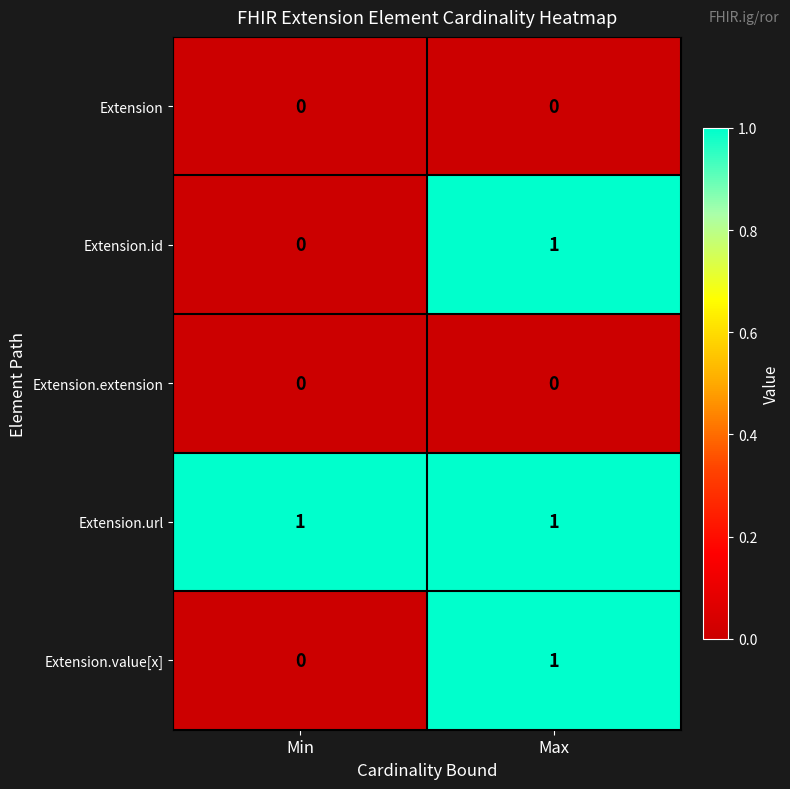

What is the difference between the highest and lowest values at Max?

1